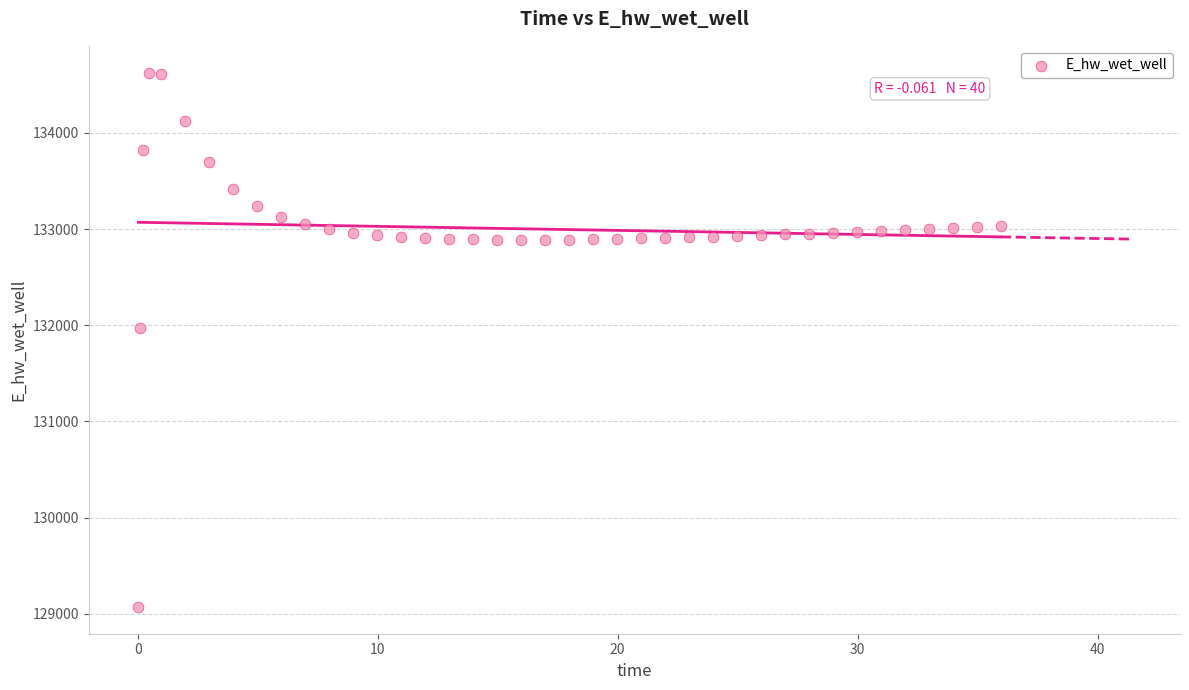

What Y value in the scatter plot is closest to 131849?

131970.0